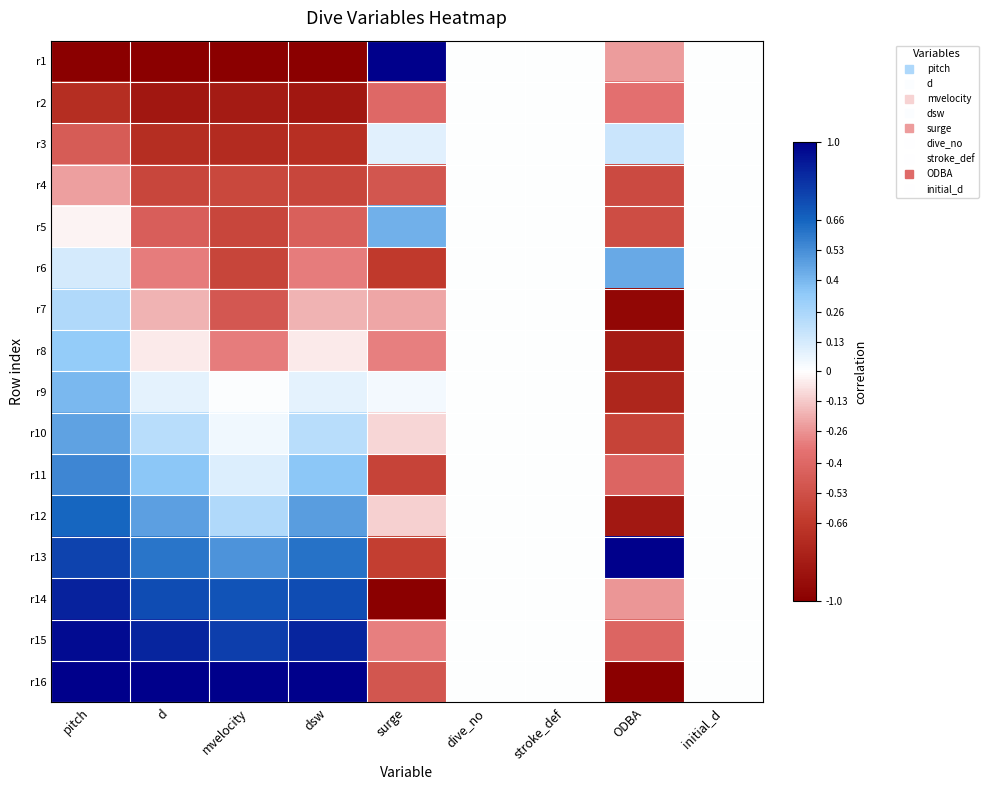

Which category has the lowest value across all series?

pitch